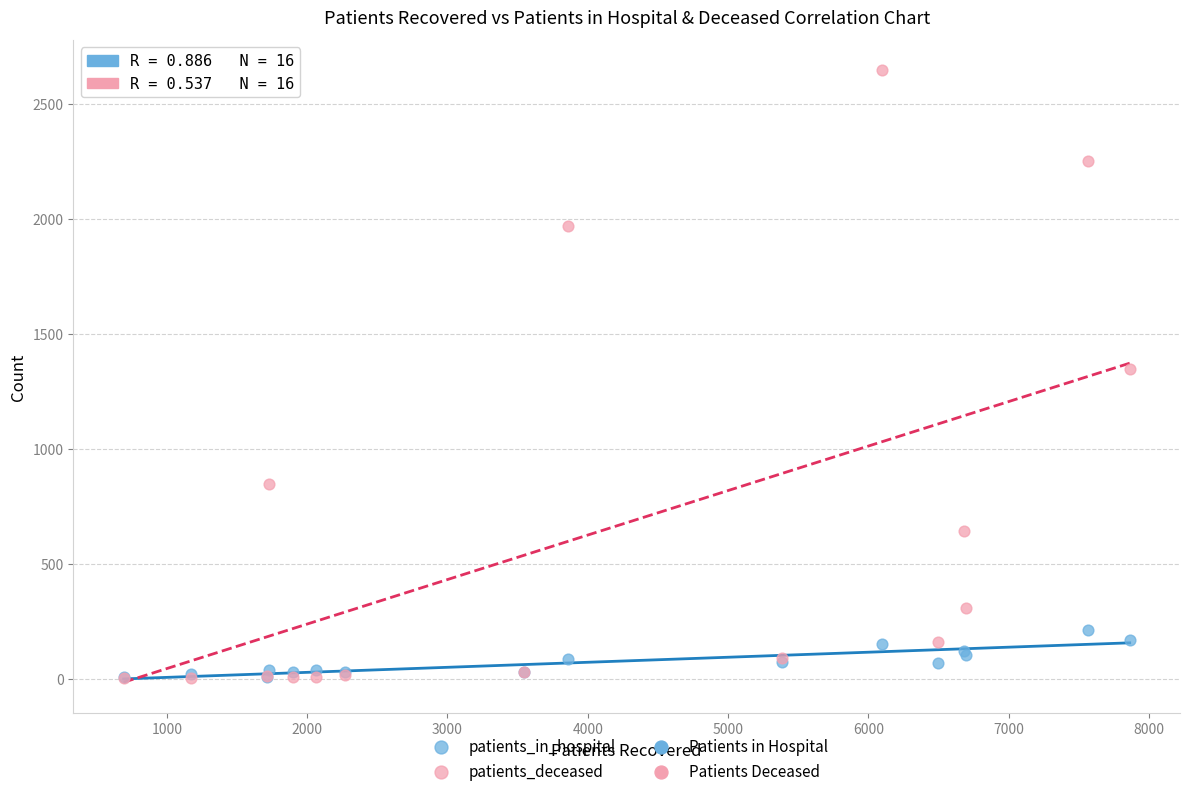

Which series has the widest spread of Y values?

patients_deceased